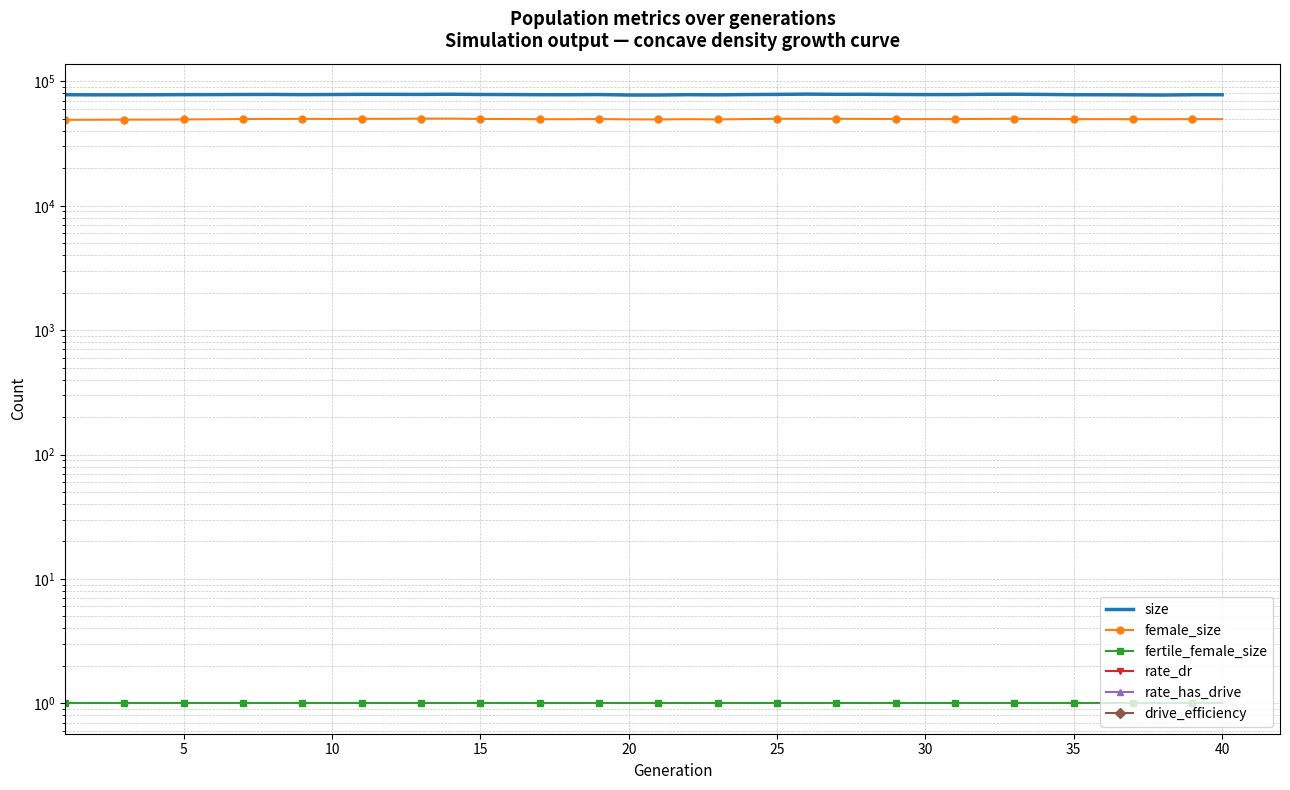

Is it true that size equals 53671 at 0?

False